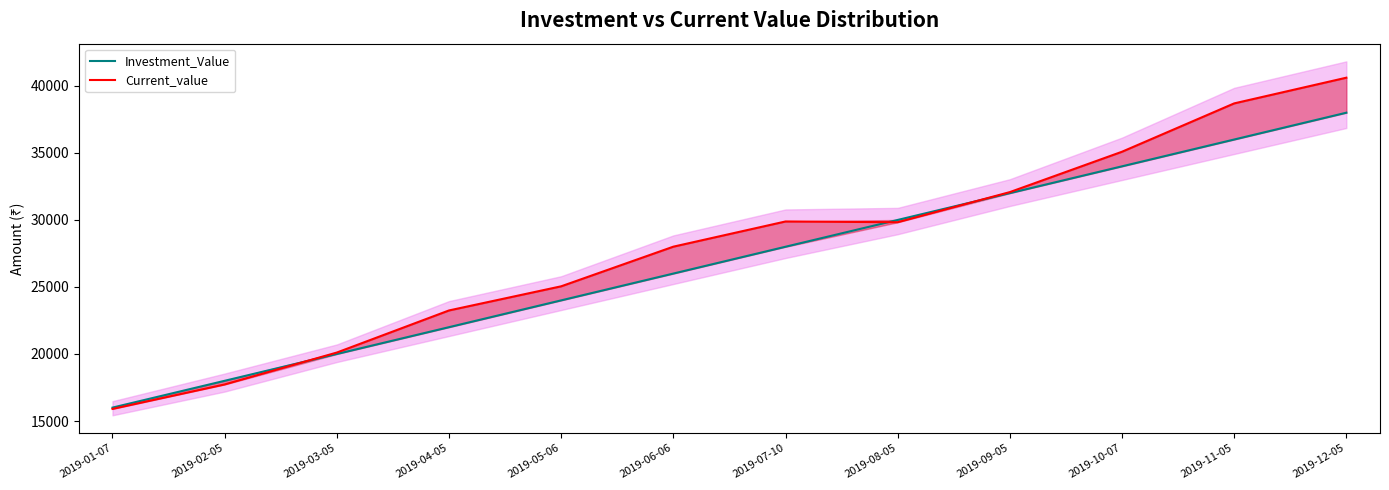

Which category has the lowest value across all series?

2019-01-07